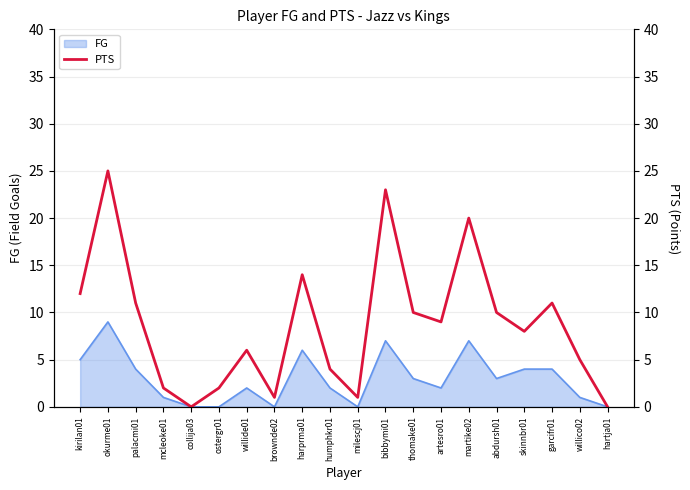

Which label corresponds to the largest value in the chart?

okurme01